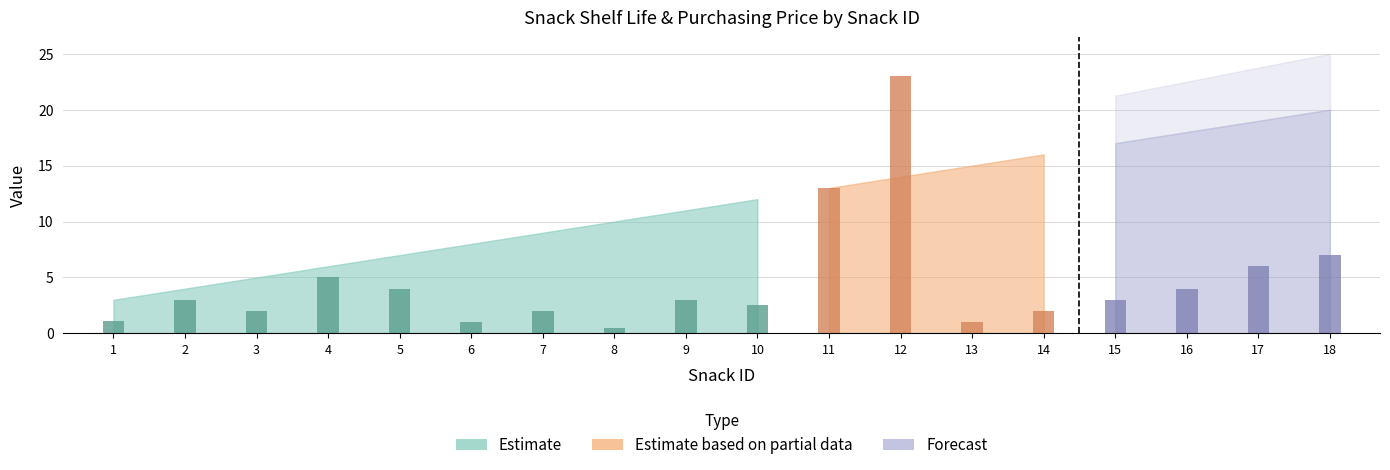

At how many categories does at least one series exceed 19?

2